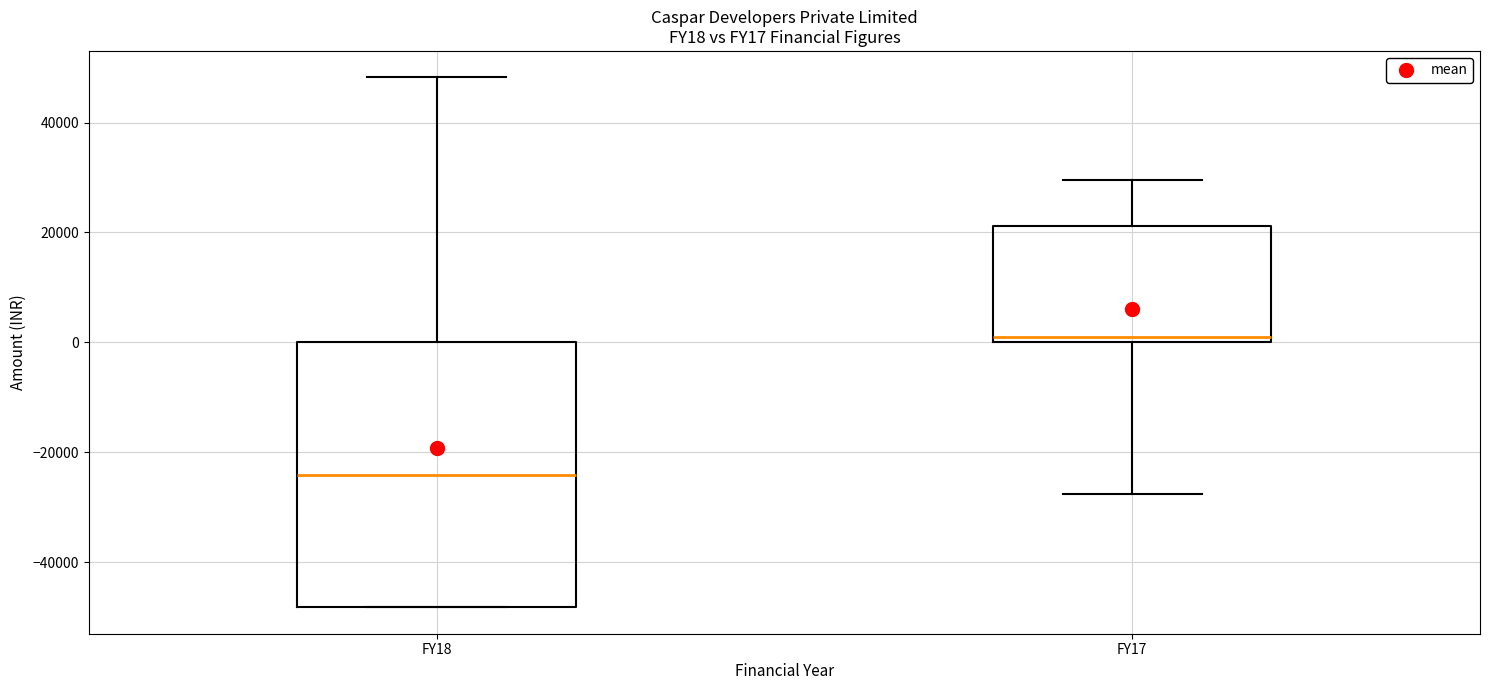

Which box is the tallest, from its lower edge to its upper edge?

FY18